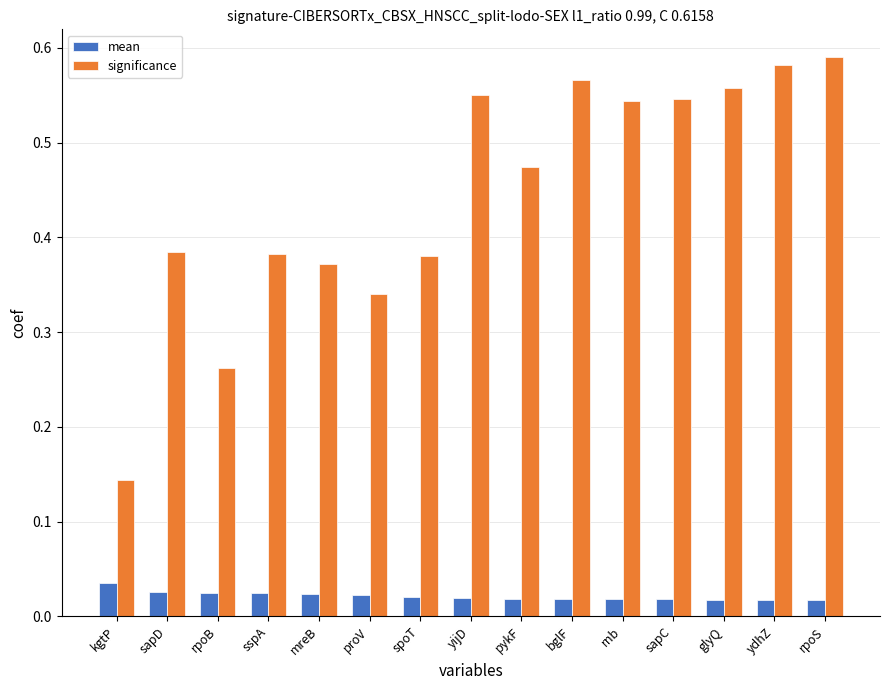

What is the label of the 14th bar from the right?

sapD